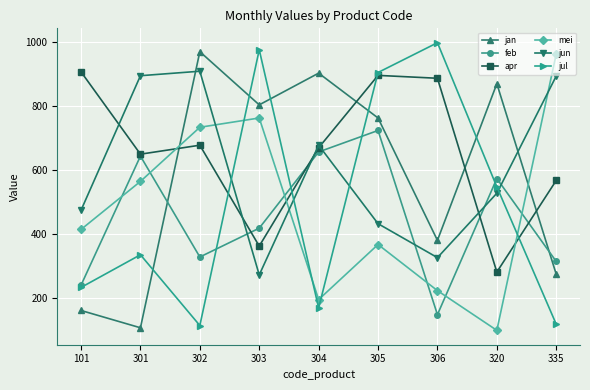

What is the total value across all series at 305?

4089